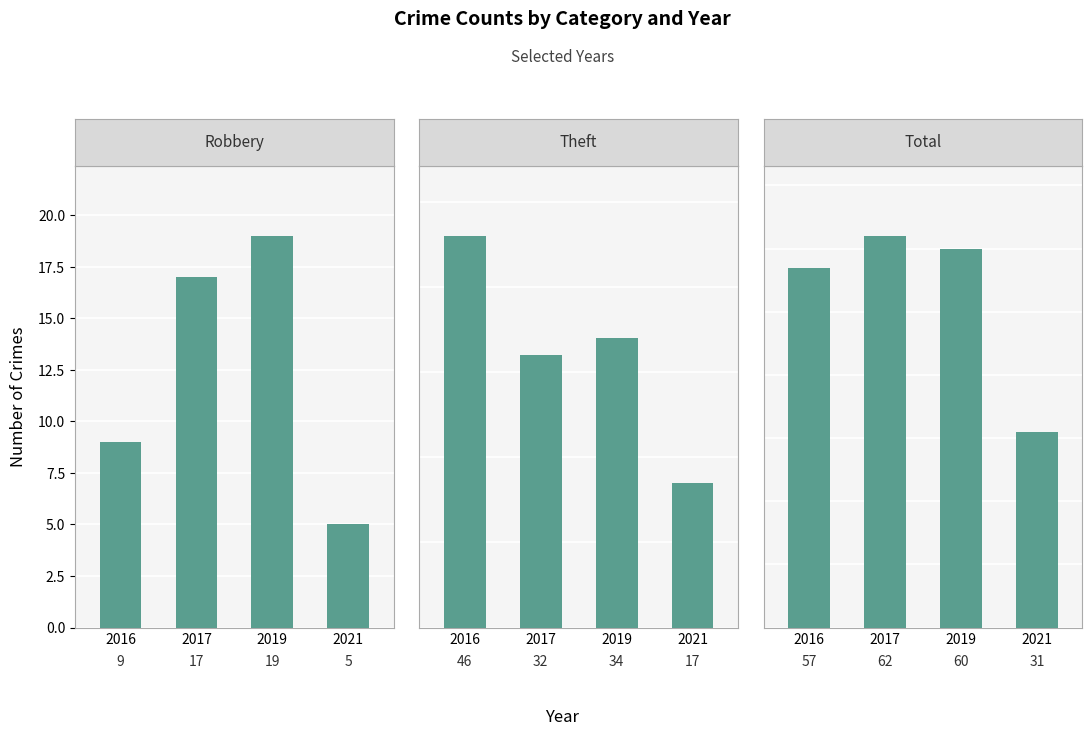

What is the spread (max minus min) of values at 2019?

41